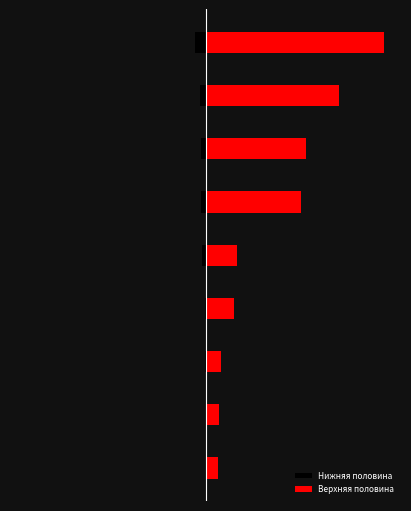

What is the sum of all Верхняя половина values?

4707865465.6